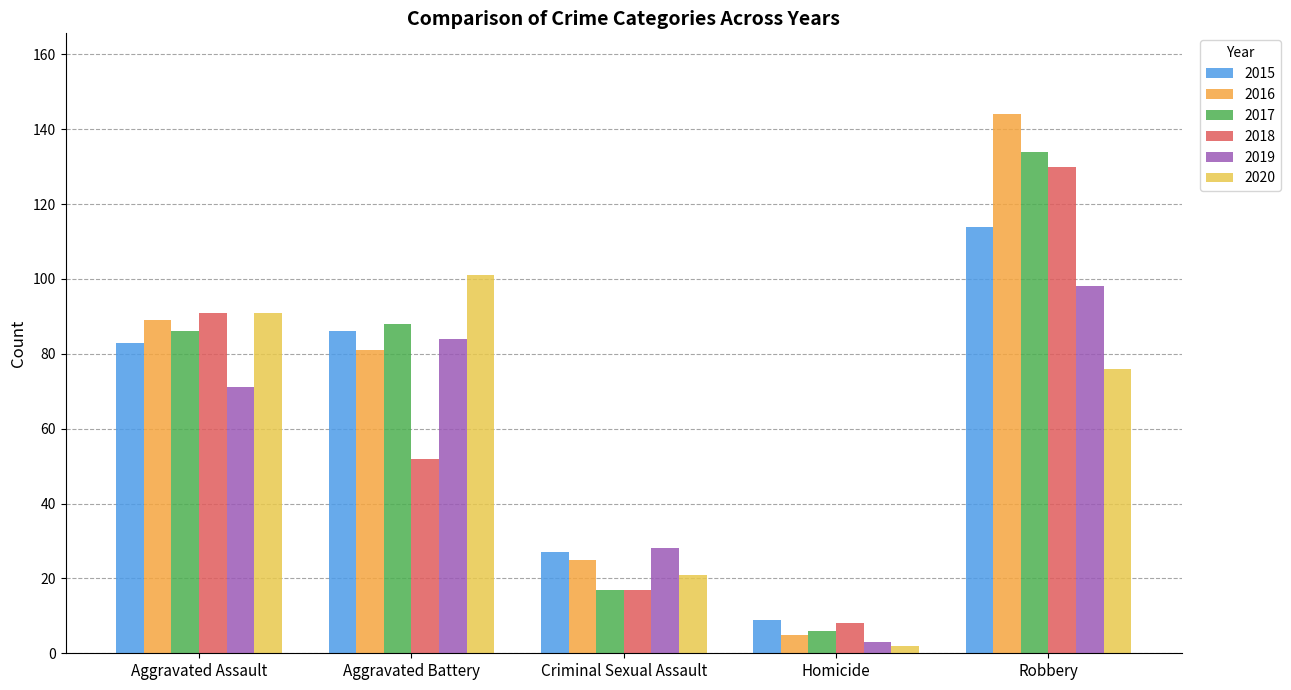

How many values in the 2018 series are below 52?

2